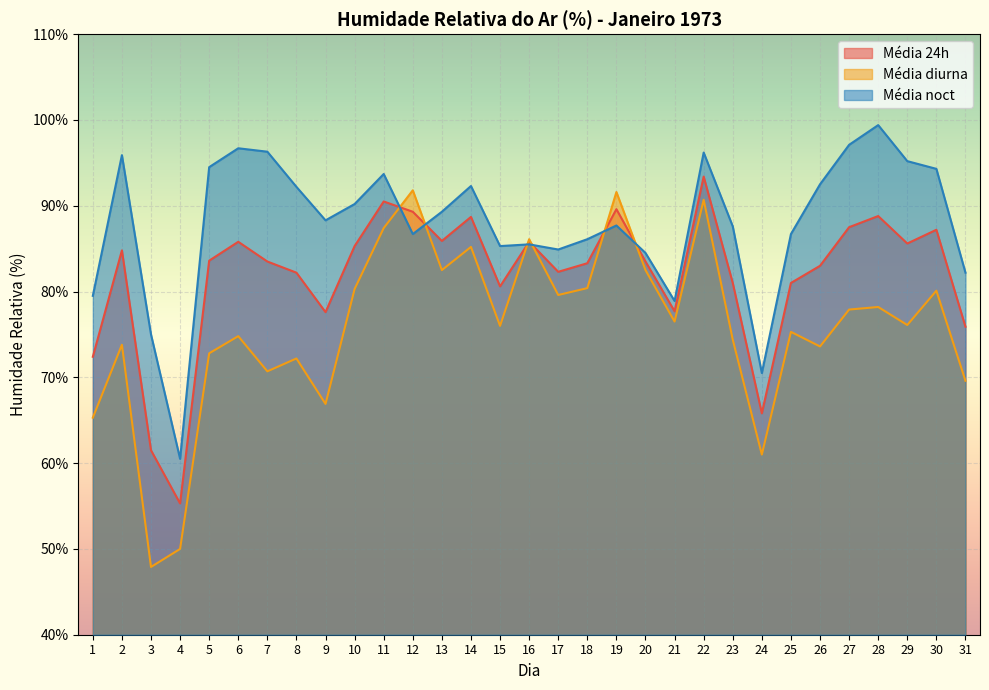

Which series has the largest range (max minus min)?

Média diurna